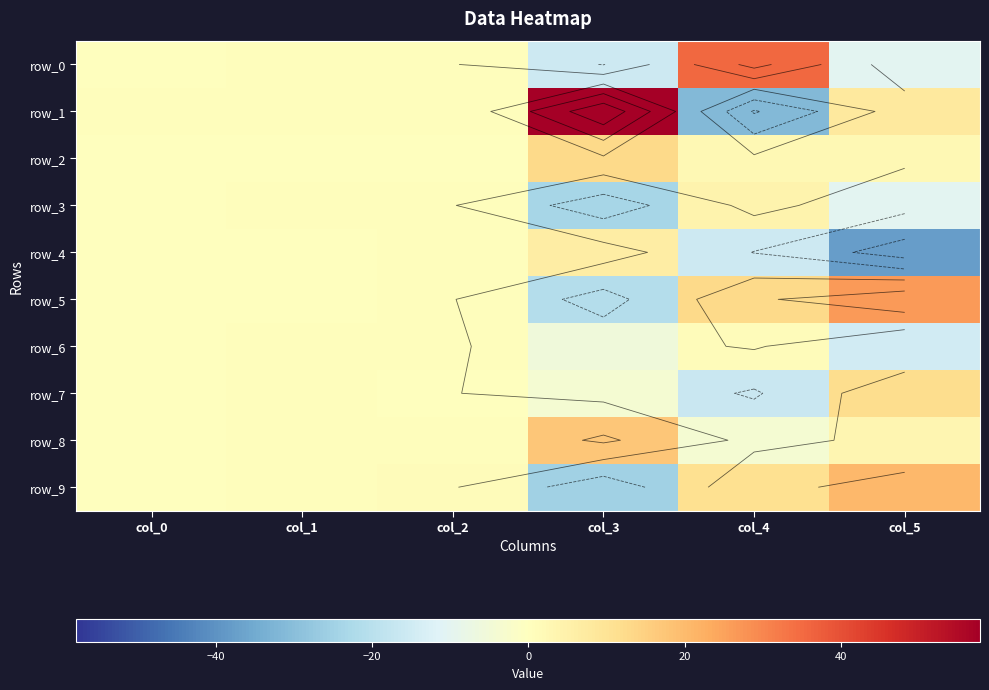

Reading left to right, what are all the values shown in this chart?

row_0: 0.1	0.5	0.7	-15.5	35.2	-10.1
row_1: 0.9	0.7	0.6	57.8	-31.5	7.7
row_2: 0.1	0.4	0.3	12.6	2.7	2.7
row_3: 0.3	0.8	0.5	-23.5	4.3	-10.2
row_4: 0.3	0.1	0.8	6.4	-15.4	-37.6
row_5: 0.4	0.2	0.5	-20.8	12.8	26.3
row_6: 0.2	0.7	0.8	-5.5	1.3	-14.5
row_7: 0.3	0.7	0.2	-4.0	-16.6	11.9
row_8: 0.1	0.7	0.5	17.4	-3.6	3.2
row_9: 0.4	0.6	1.0	-24.9	10.9	20.5